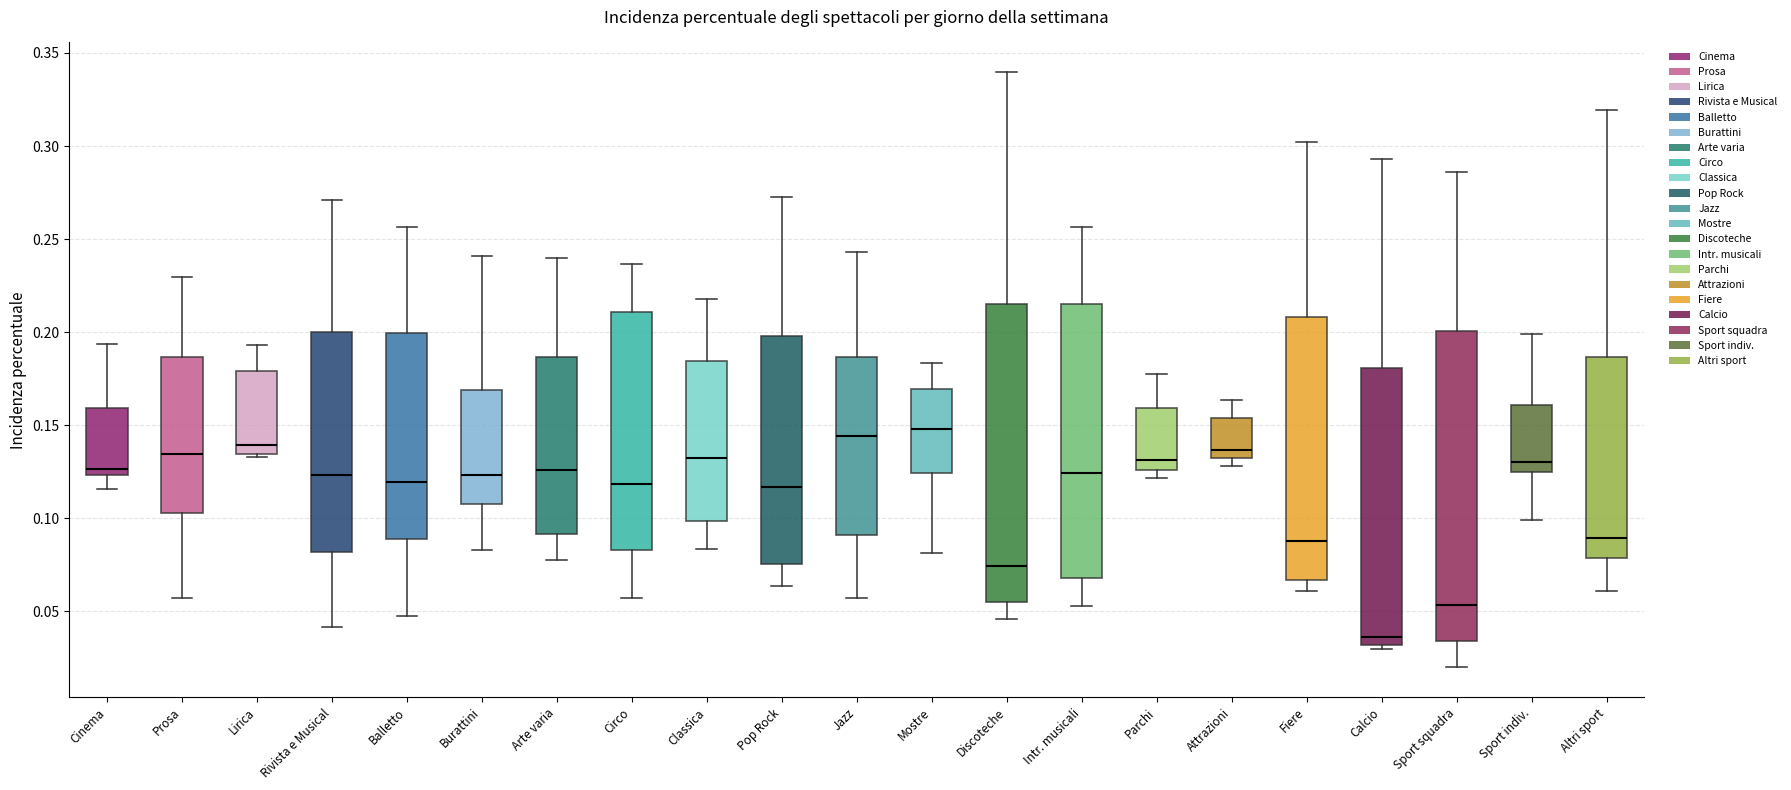

Reading left to right, transcribe this box plot: for each box, give where its median line is, the range the box spans, and where its two whiskers end, as read against the y-axis. The values are not printed on the chart, so give them approximately, as read against the axis.

Cinema: median 0.125 (just above the box's lower edge), box 0.125 to 0.160, whiskers 0.115 to 0.195
Prosa: median 0.135, box 0.105 to 0.185, whiskers 0.055 to 0.230
Lirica: median 0.140, box 0.135 to 0.180, whiskers 0.135 (just below the box's lower edge) to 0.195
Rivista e Musical: median 0.125, box 0.080 to 0.200, whiskers 0.040 to 0.270
Balletto: median 0.120, box 0.090 to 0.200, whiskers 0.050 to 0.255
Burattini: median 0.125, box 0.110 to 0.170, whiskers 0.085 to 0.240
Arte varia: median 0.125, box 0.090 to 0.185, whiskers 0.080 to 0.240
Circo: median 0.120, box 0.085 to 0.210, whiskers 0.055 to 0.235
Classica: median 0.130, box 0.100 to 0.185, whiskers 0.085 to 0.220
Pop Rock: median 0.115, box 0.075 to 0.200, whiskers 0.065 to 0.275
Jazz: median 0.145, box 0.090 to 0.185, whiskers 0.055 to 0.245
Mostre: median 0.150, box 0.125 to 0.170, whiskers 0.080 to 0.185
Discoteche: median 0.075, box 0.055 to 0.215, whiskers 0.045 to 0.340
Intr. musicali: median 0.125, box 0.070 to 0.215, whiskers 0.055 to 0.255
Parchi: median 0.130, box 0.125 to 0.160, whiskers 0.120 to 0.175
Attrazioni: median 0.135, box 0.130 to 0.155, whiskers 0.130 (just below the box's lower edge) to 0.165
Fiere: median 0.090, box 0.065 to 0.210, whiskers 0.060 to 0.300
Calcio: median 0.035, box 0.030 to 0.180, whiskers 0.030 (just below the box's lower edge) to 0.295
Sport squadra: median 0.055, box 0.035 to 0.200, whiskers 0.020 to 0.285
Sport indiv.: median 0.130, box 0.125 to 0.160, whiskers 0.100 to 0.200
Altri sport: median 0.090, box 0.080 to 0.185, whiskers 0.060 to 0.320